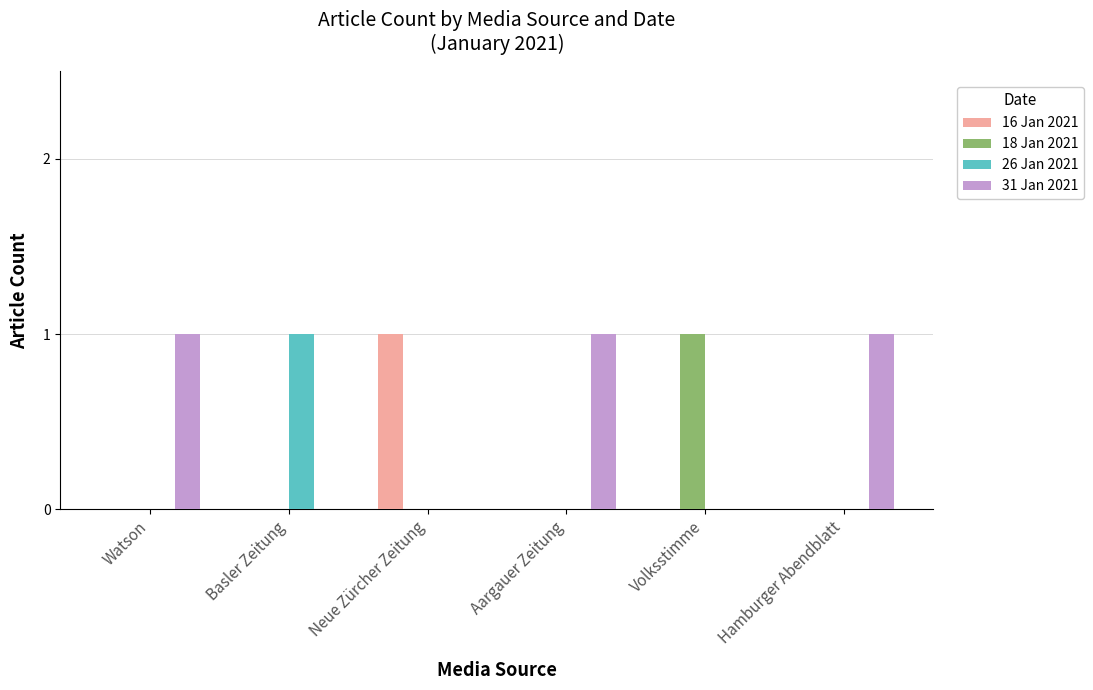

Which category has the highest value in the 26 Jan 2021 series?

Basler Zeitung